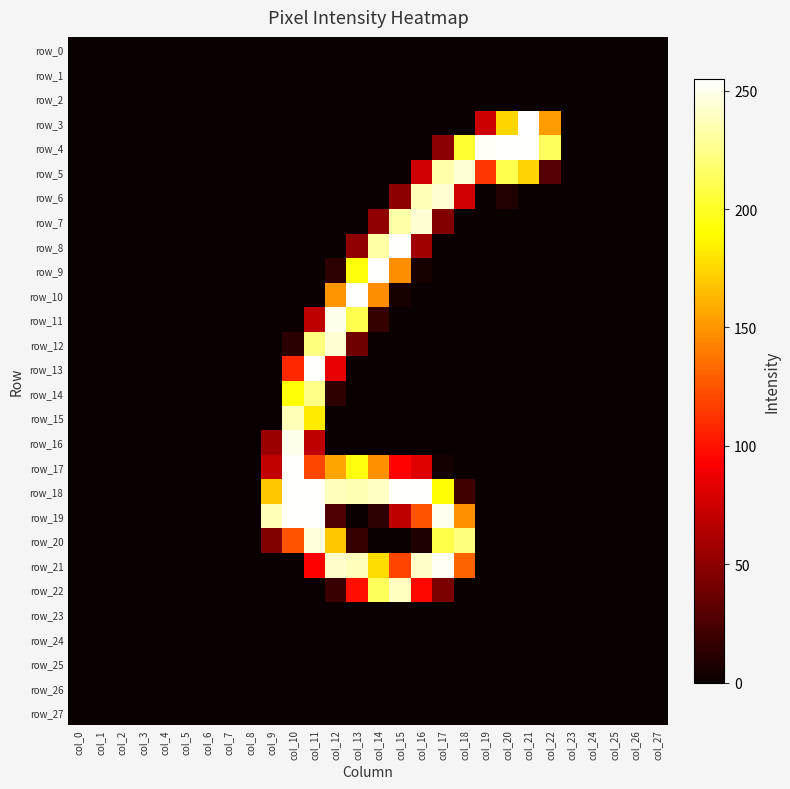

What is the difference between the maximum and minimum values in the row_15 series?

237